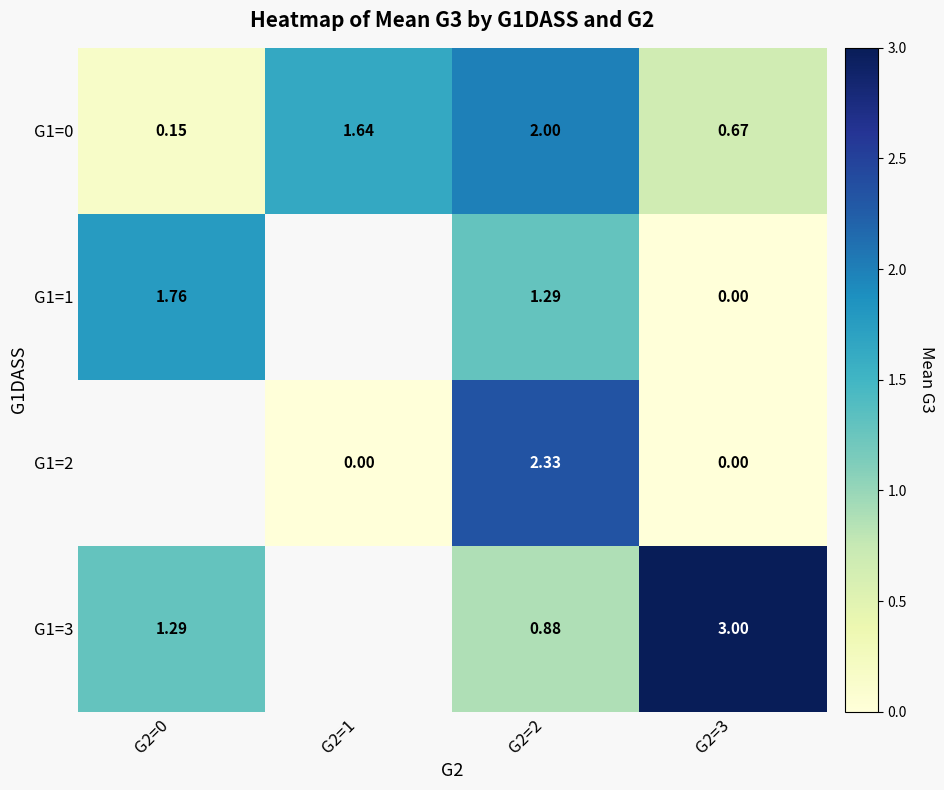

Is the value of G1=3 at G2=2 greater than the value of G1=0 at G2=2?

No